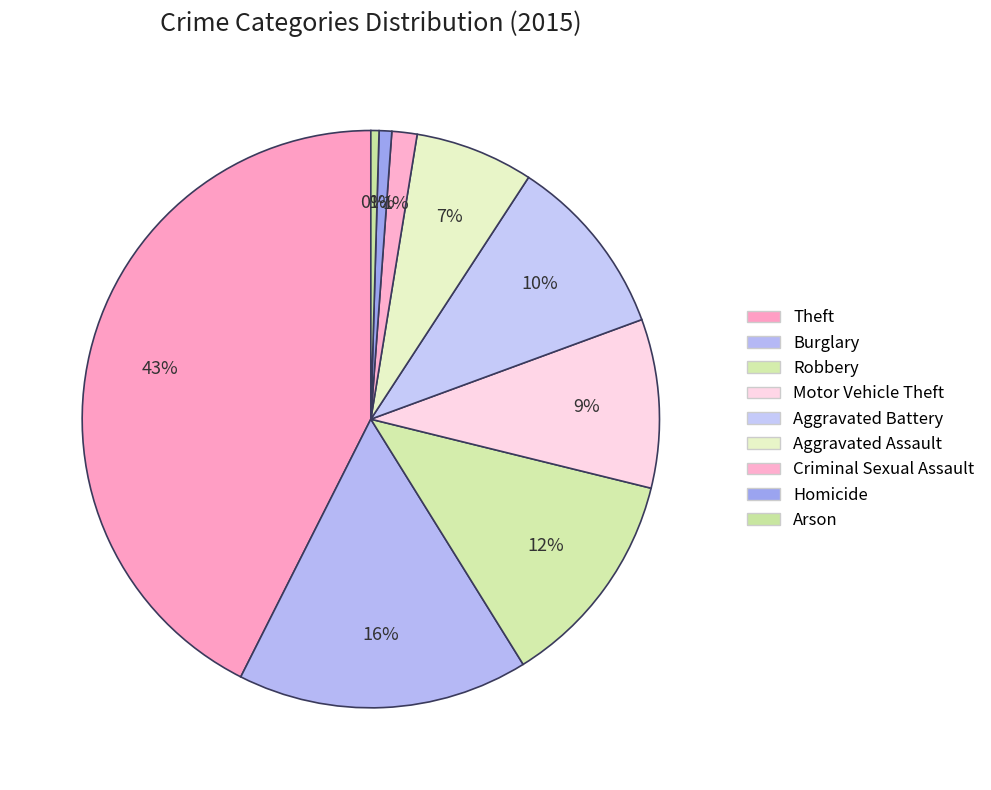

To the nearest percent, what is the average slice percentage?

11%